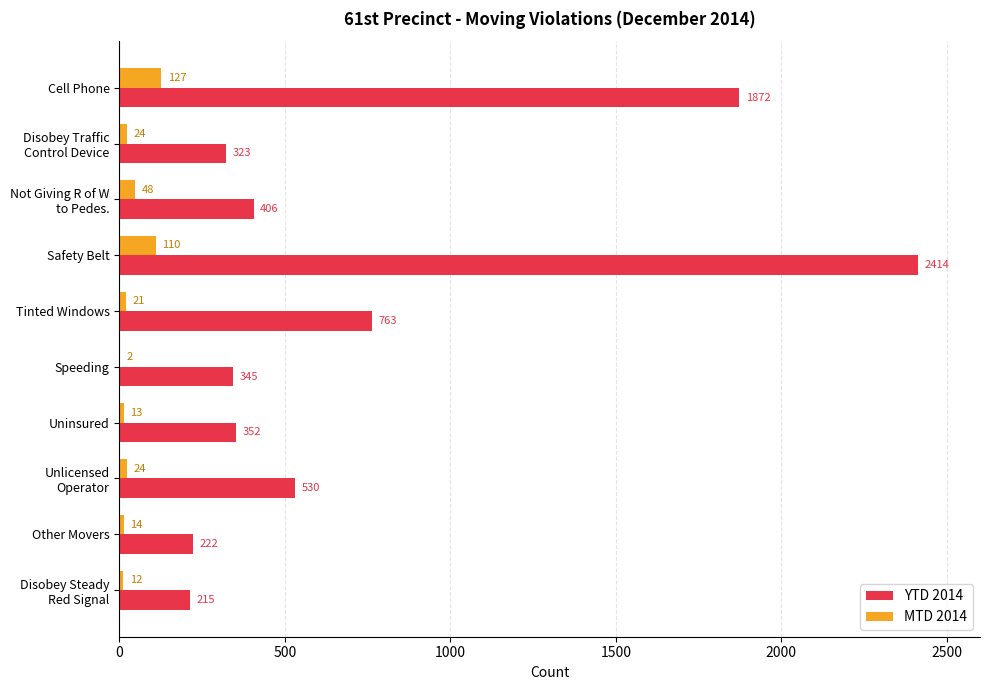

What is the greatest value displayed?

2414